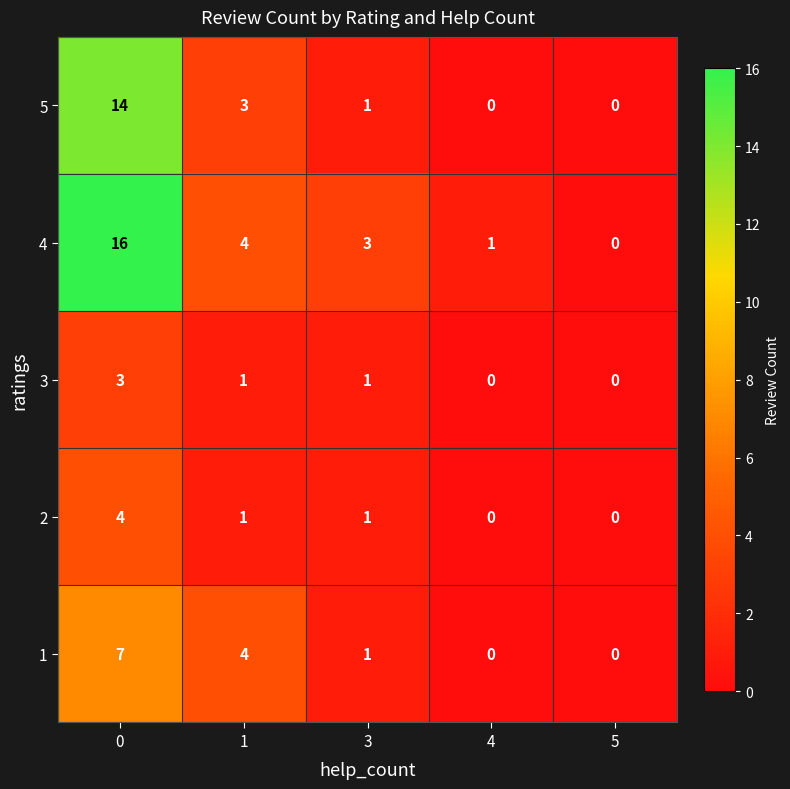

Between 1 and 3, which series saw the biggest shift?

1